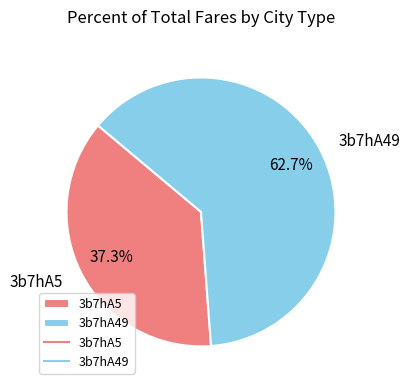

How much of the chart is everything except 3b7hA49?

37.3%